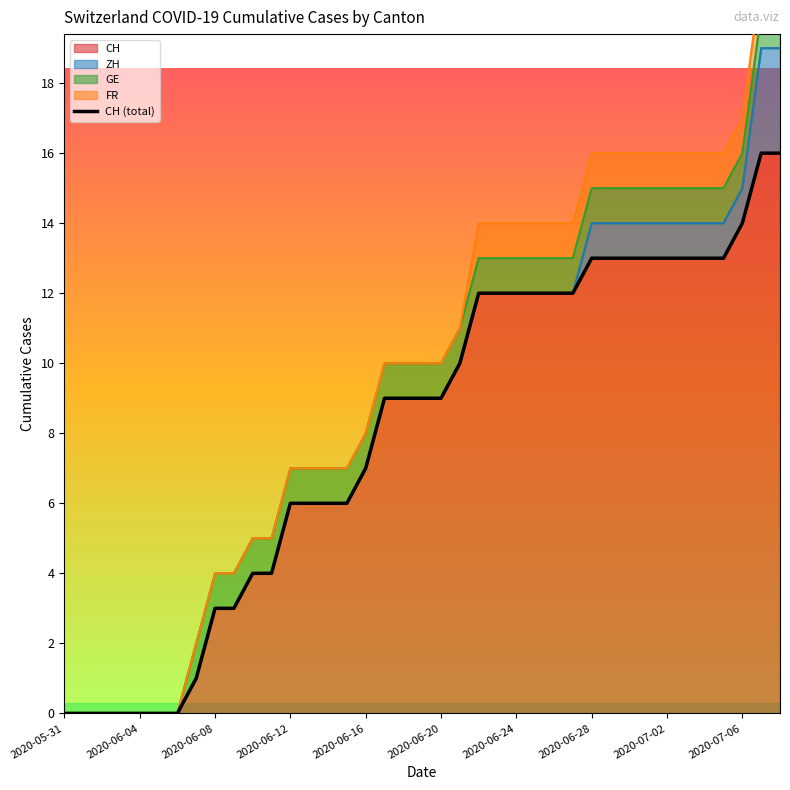

The chart shows a value of 10 at 13. True or false?

False